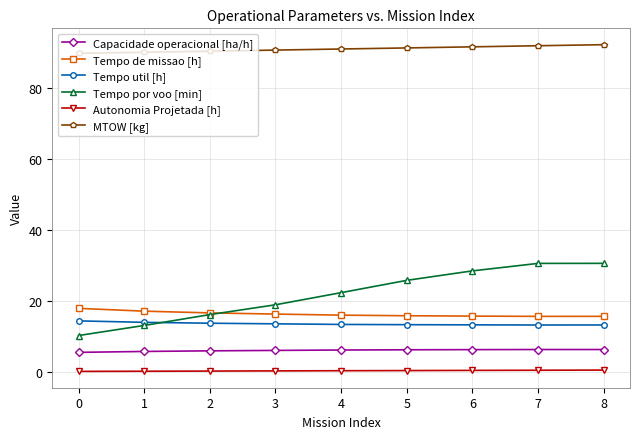

What is the value of the Tempo por voo [min] point at the 1st from the left?

10.3